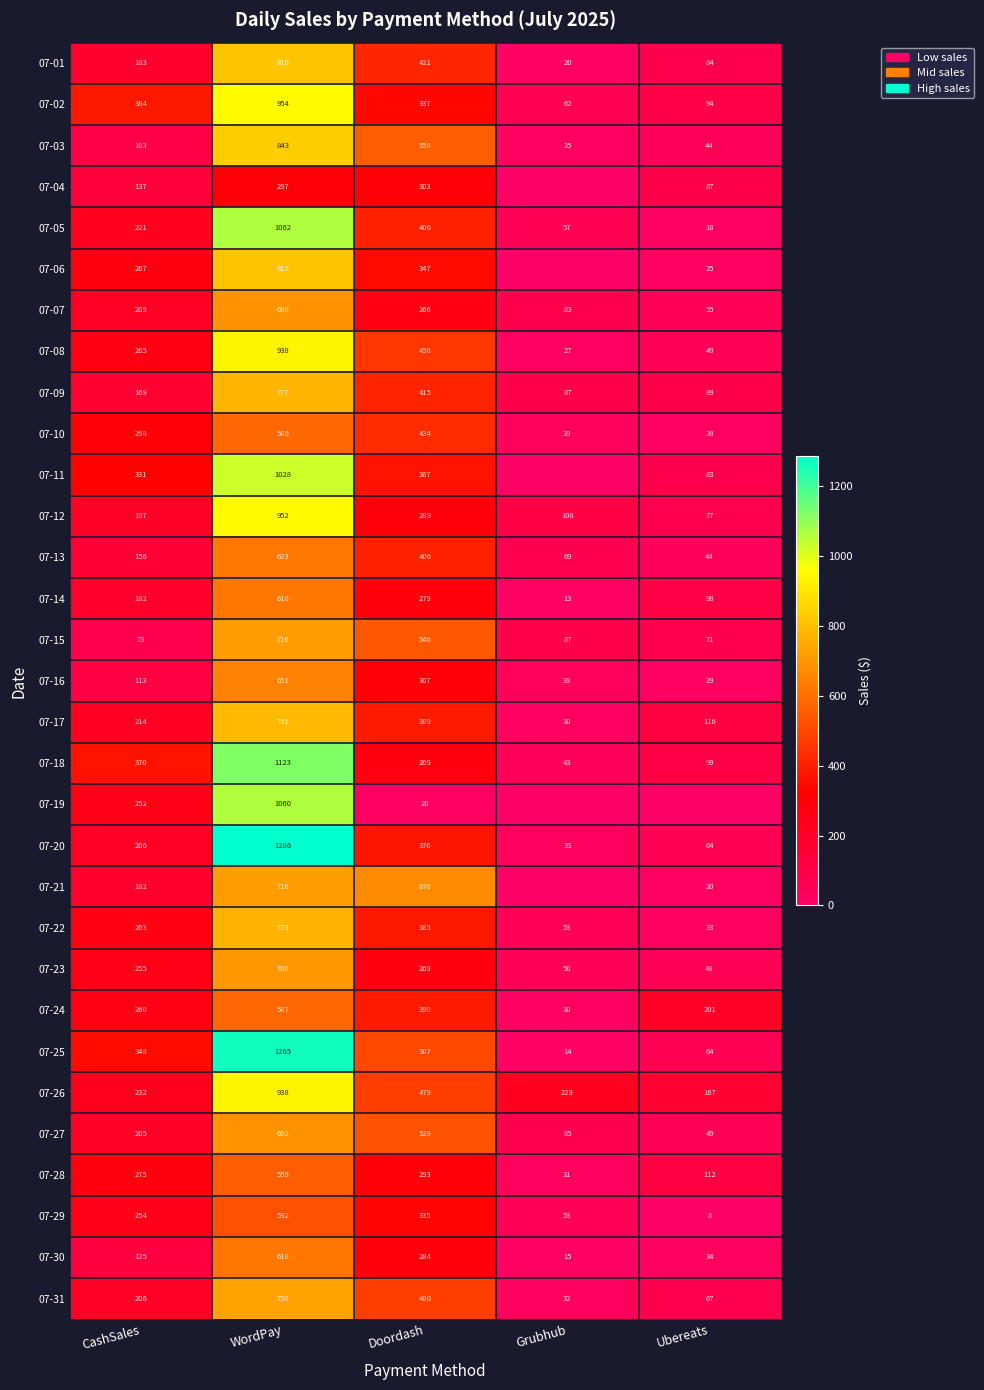

What value does the 07-05 series have at Ubereats, to the nearest 10?

20